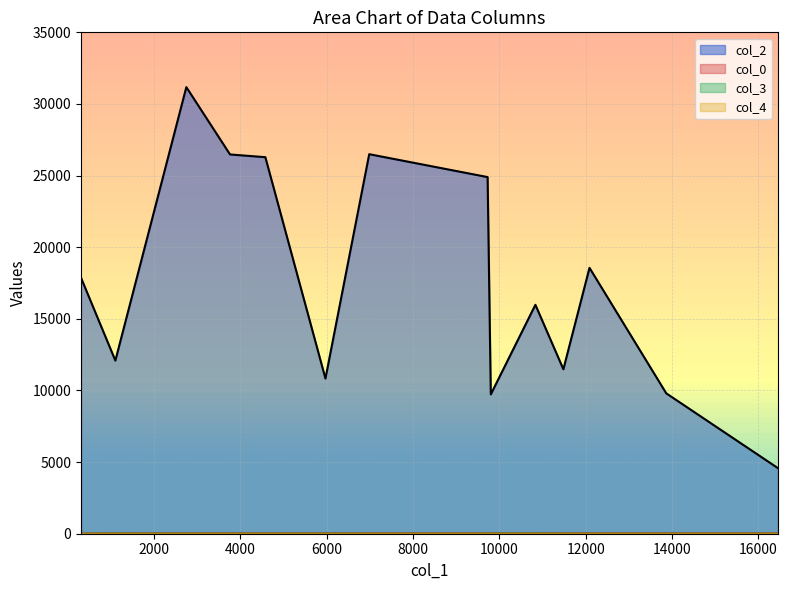

The value of col_4 at 16451 is 0.0. True or false?

True